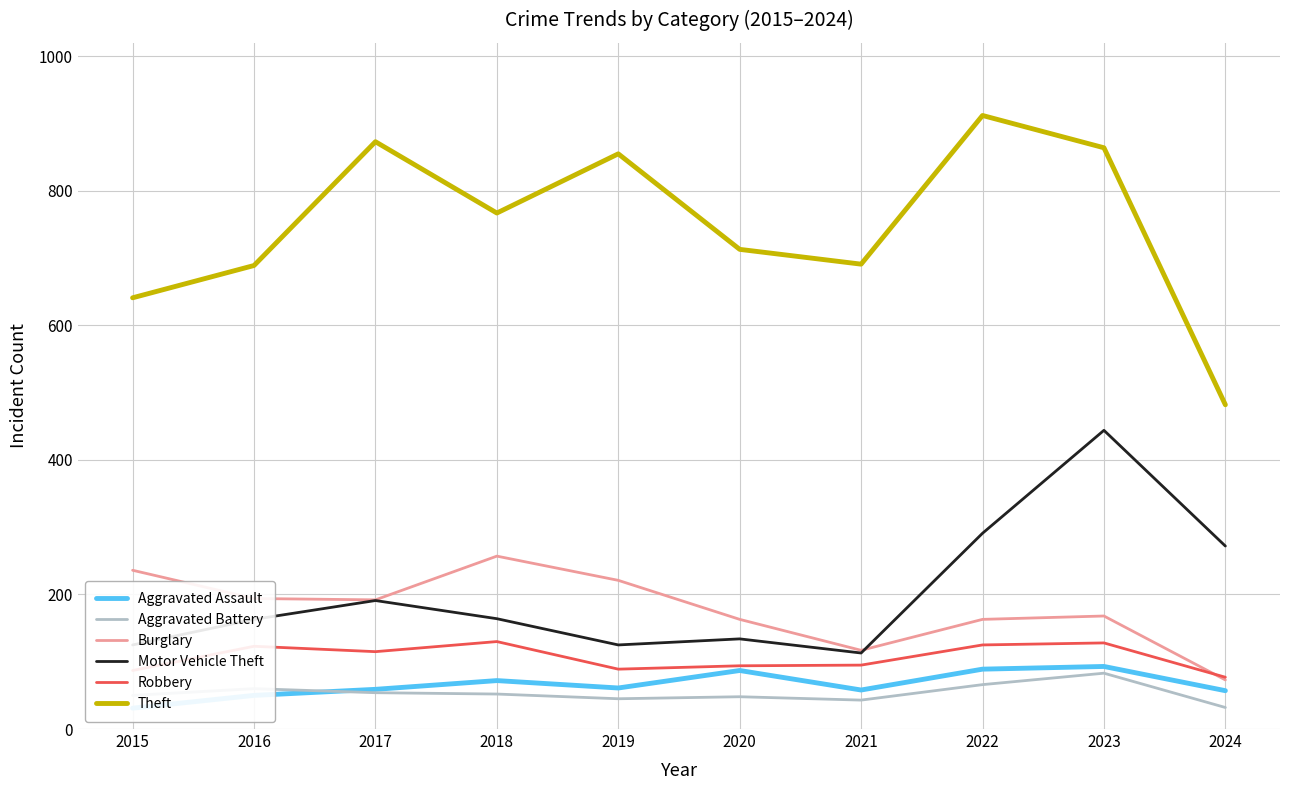

What is the difference between the highest and lowest values at 2023?

781